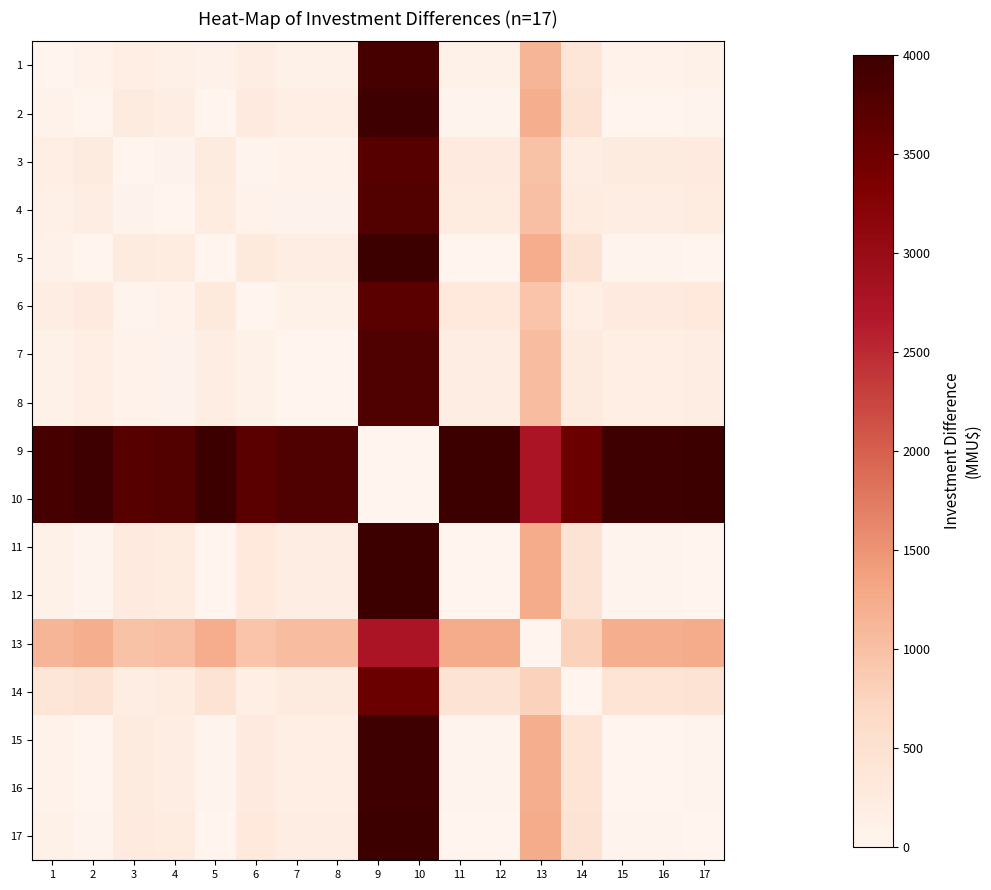

Which label corresponds to the largest value in the chart?

11